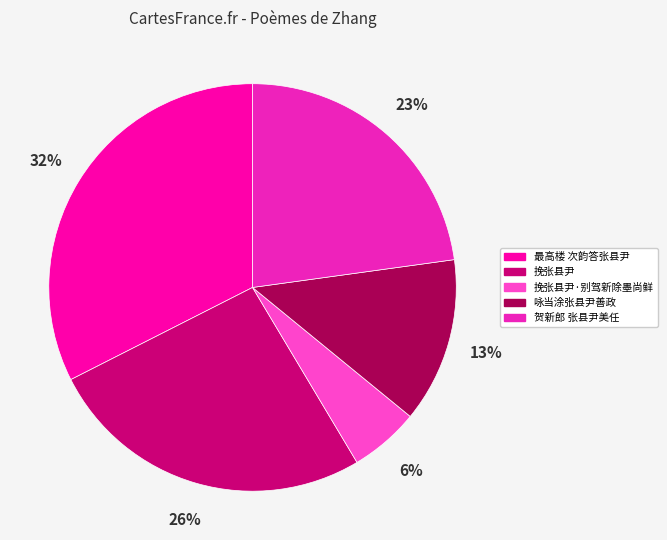

Count the number of slices in the pie.

5